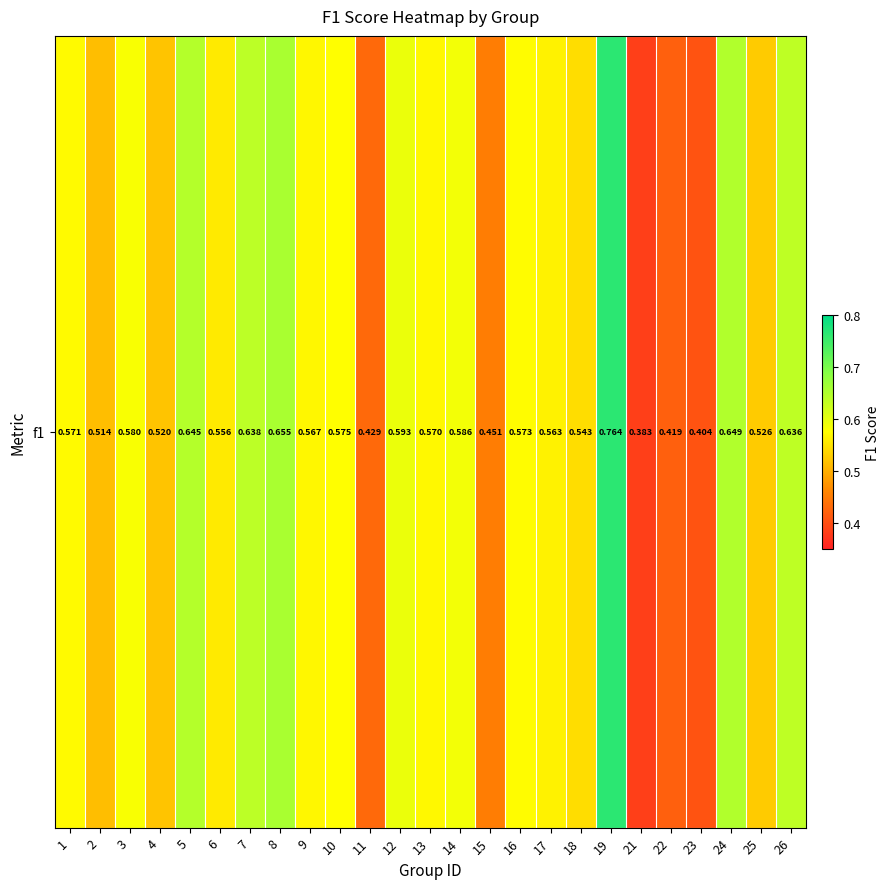

Rank the categories by value from lowest to highest.

21, 23, 22, 11, 15, 2, 4, 25, 18, 6, 17, 9, 13, 1, 16, 10, 3, 14, 12, 26, 7, 5, 24, 8, 19